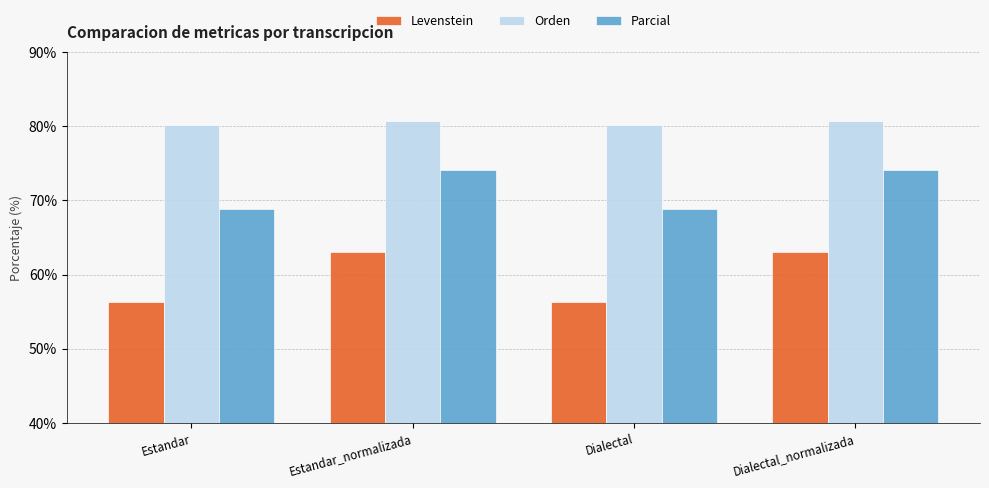

How many data points does each series have?

4